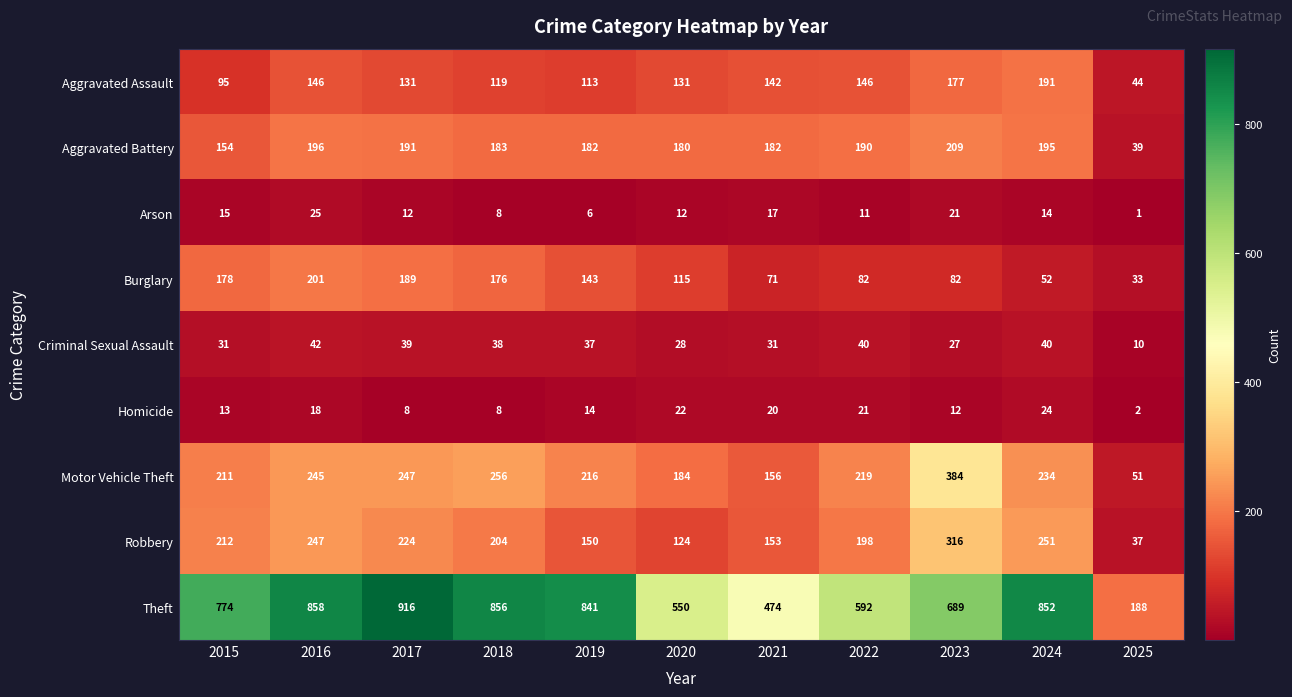

What is the sum of all Homicide values?

162